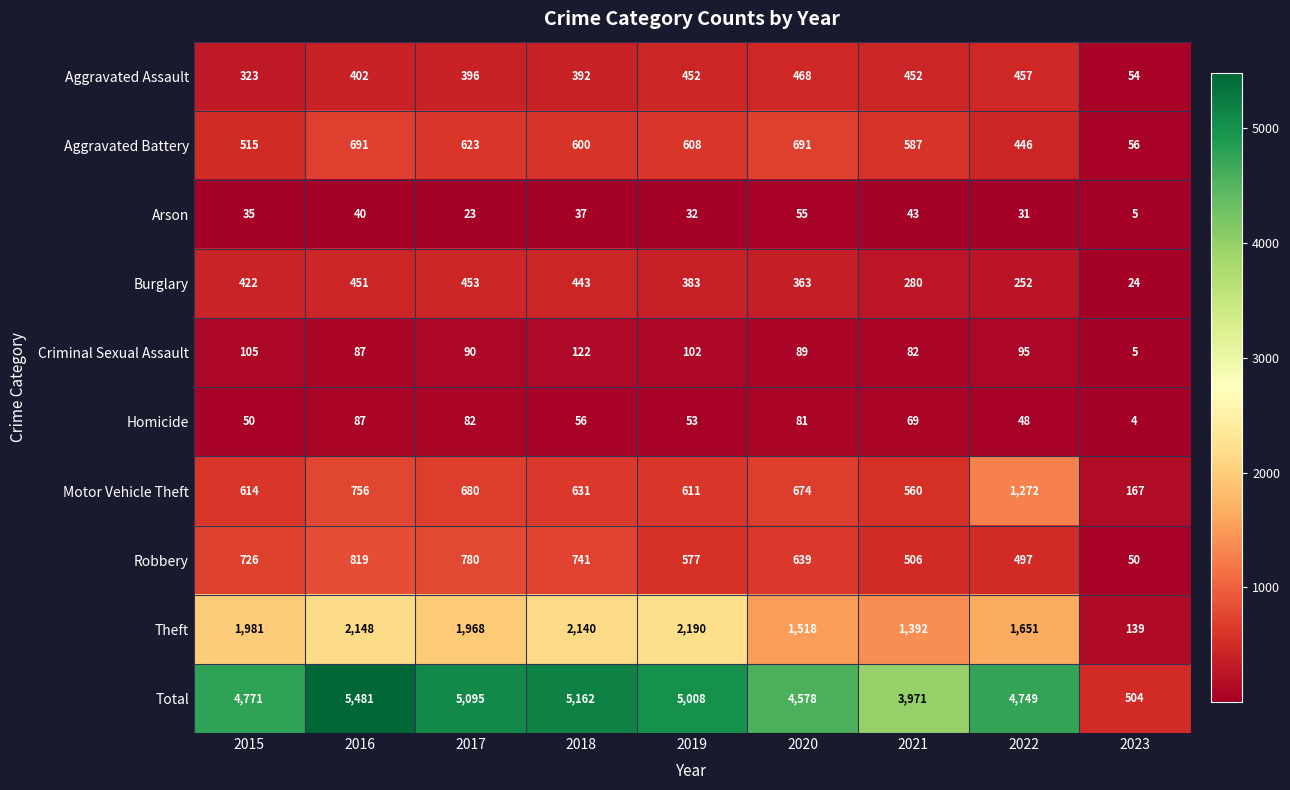

Which series has the widest spread of values?

Total